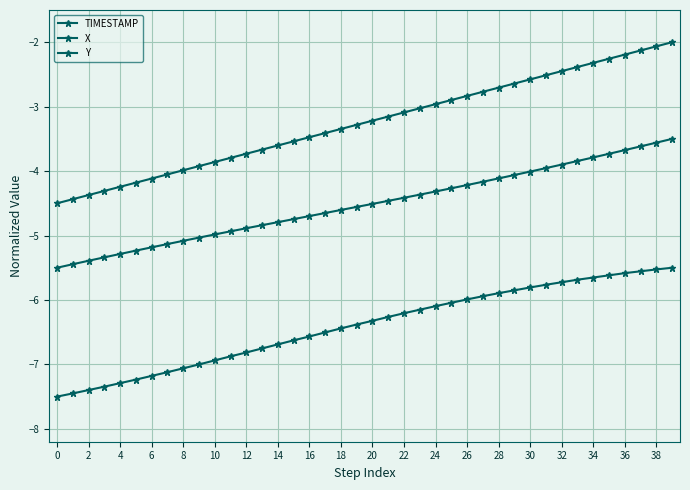

How many series are shown in this chart?

3